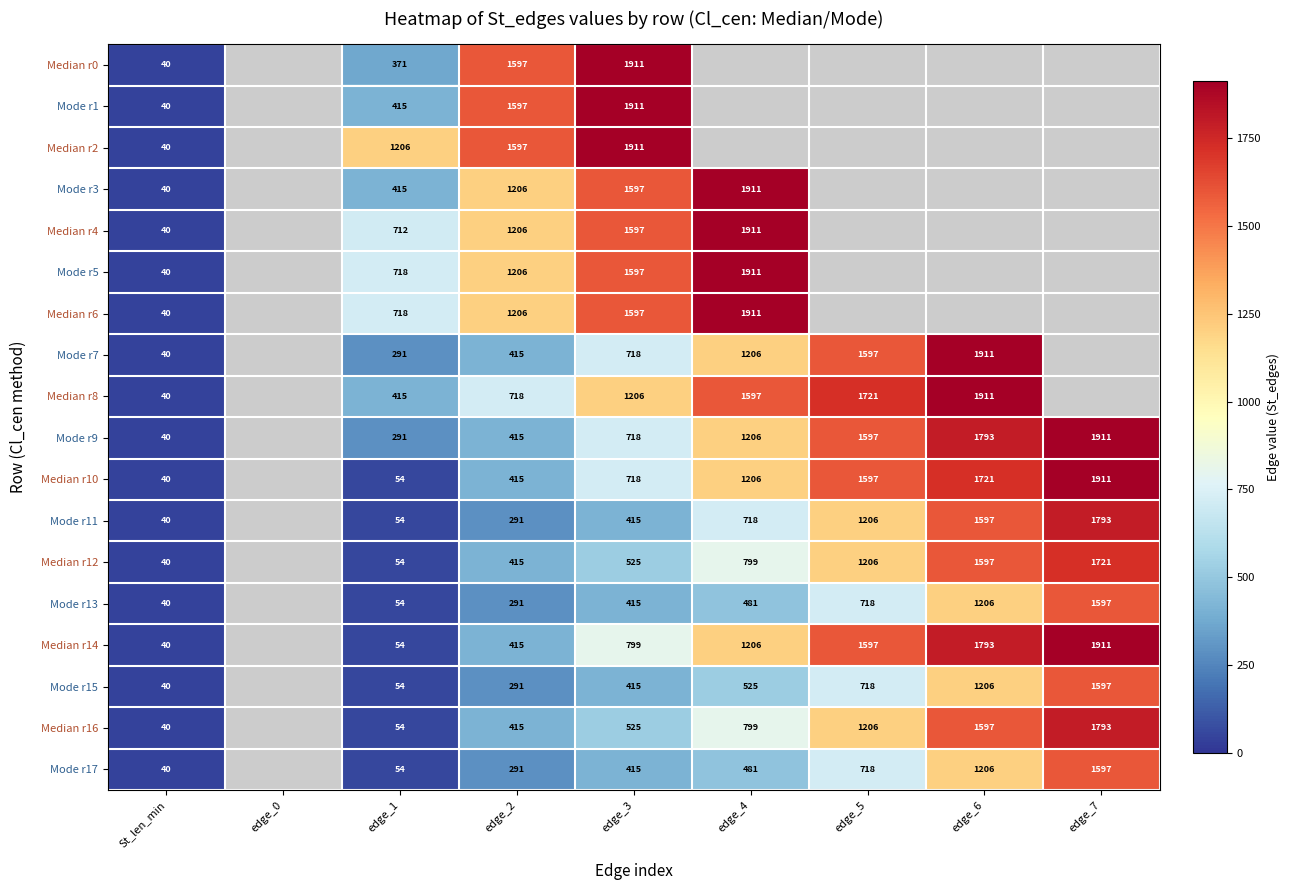

What is the sum of the Median r12 values at edge_6 and edge_7?

3318